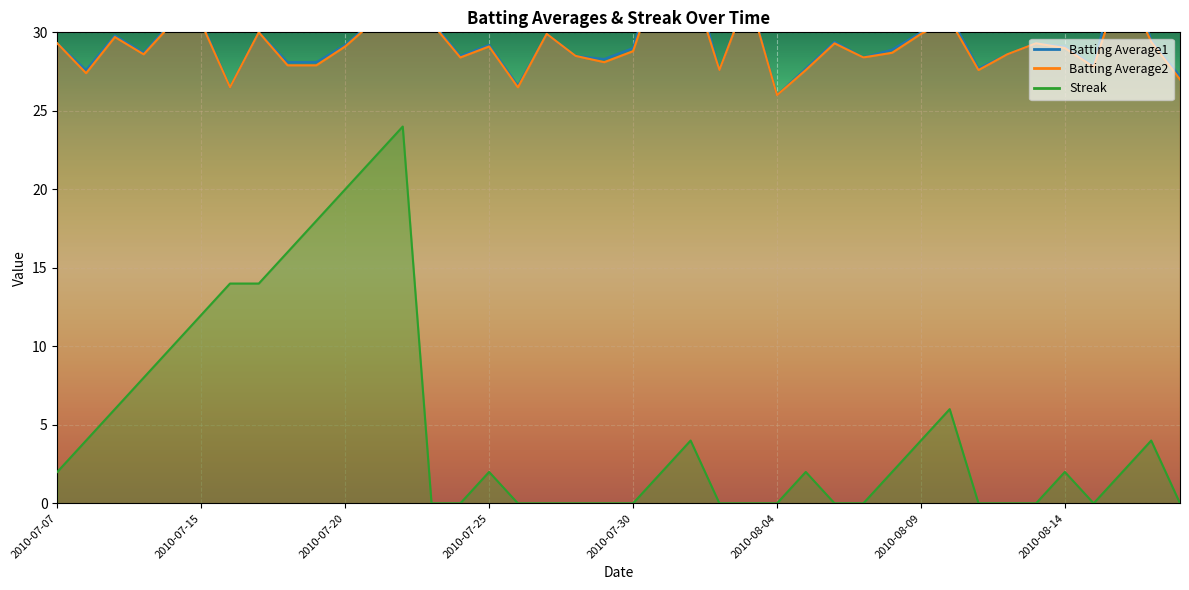

Between 2010-08-15 and 2010-08-17, which series saw the biggest shift?

Streak